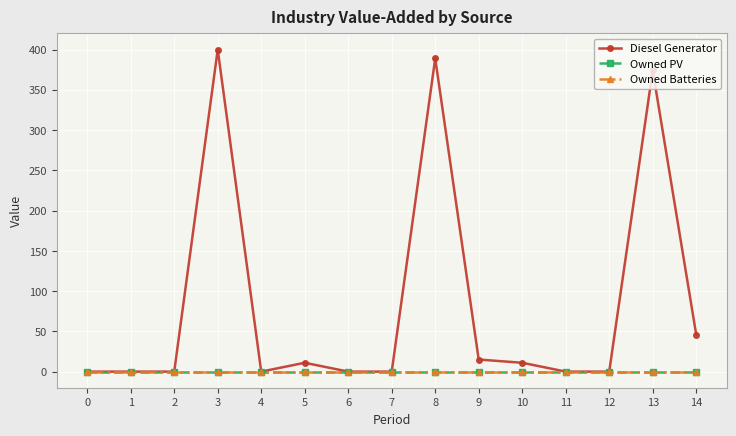

Is this an area chart (filled region under the line)?

No